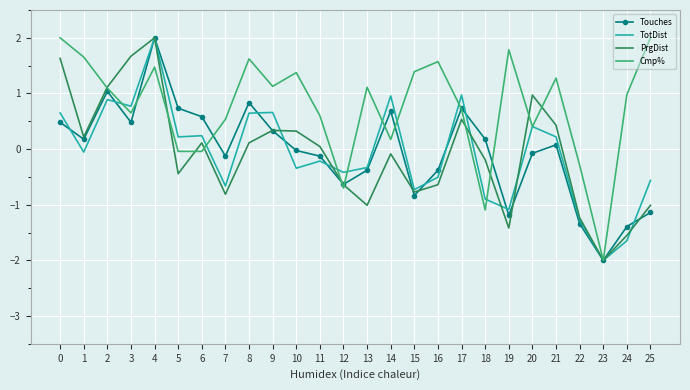

What is the total value across all series at 22?

-4.1